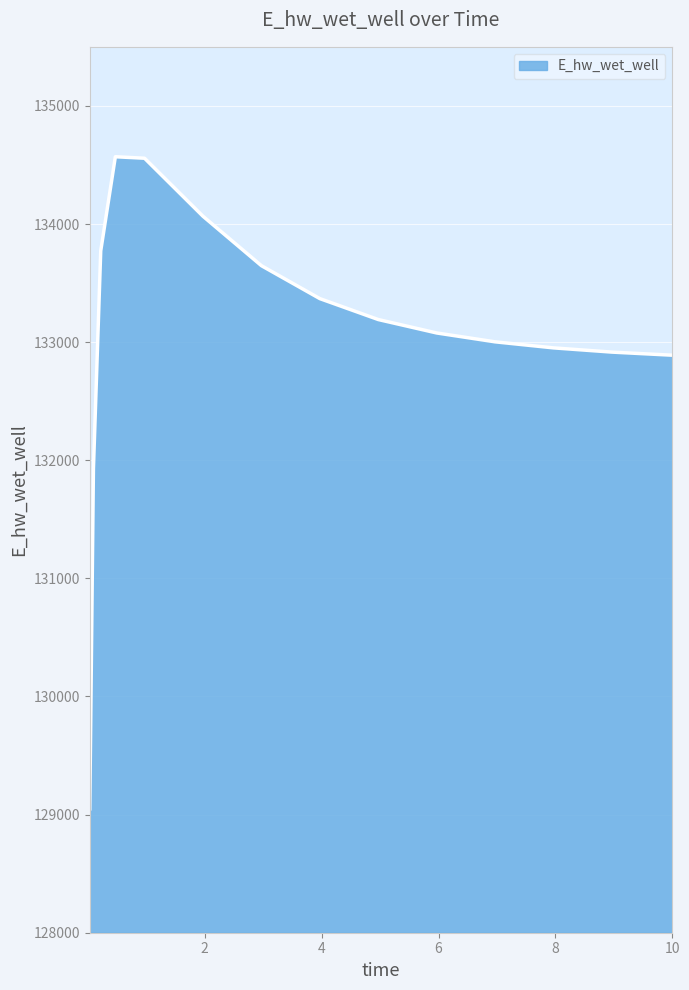

What is the difference between the maximum and minimum values?

5521.0